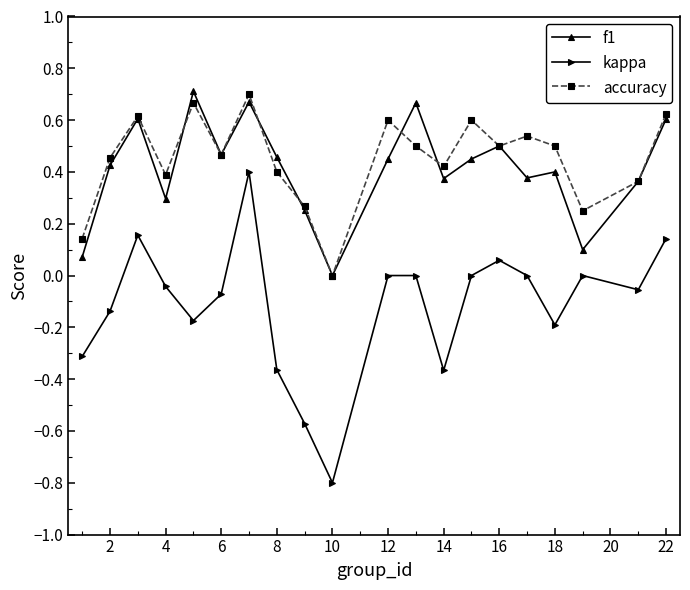

What are all the series names shown in the legend?

f1, kappa, accuracy